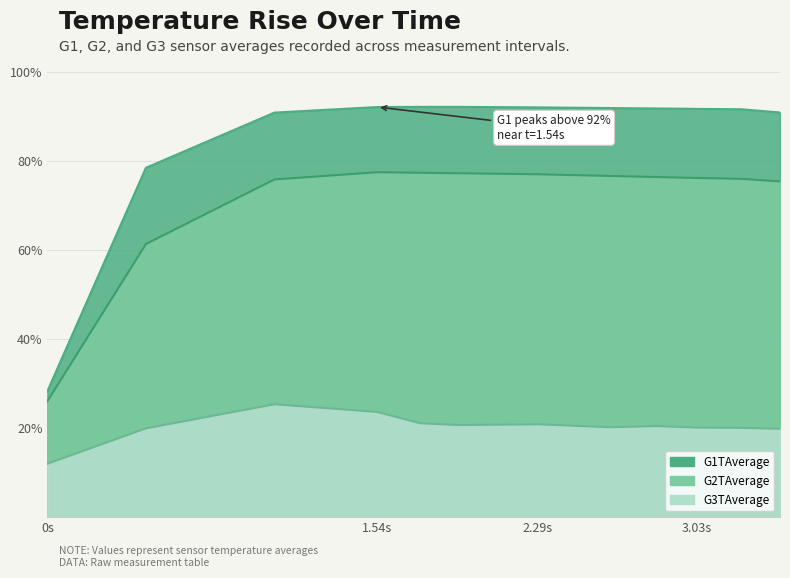

What is the label of the 3rd point from the left?

1.06